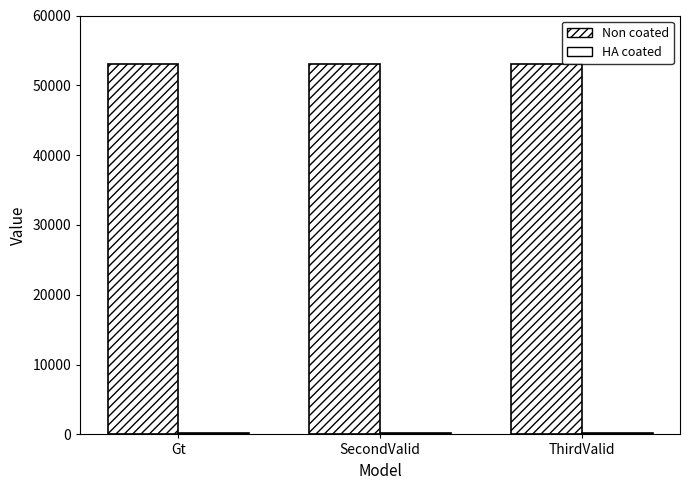

How many data points does each series have?

3